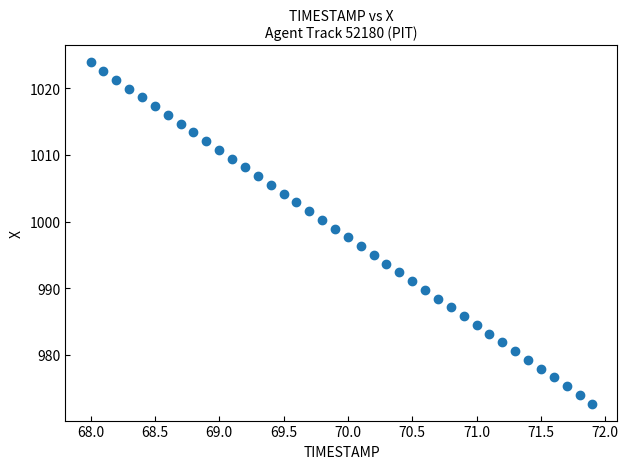

What is the range of X values (max minus min)?

3.9